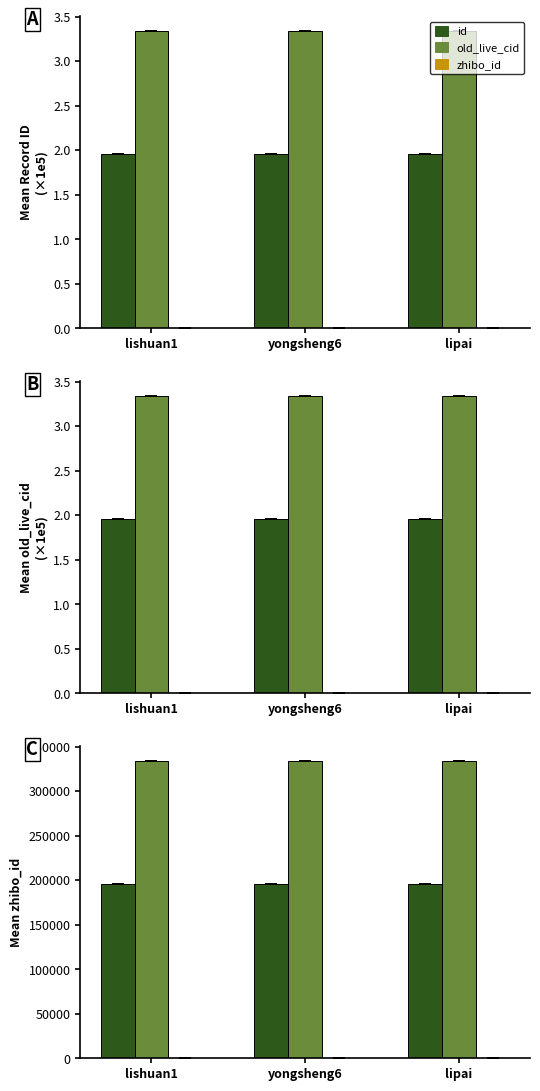

What are all the series names shown in the legend?

id, old_live_cid, zhibo_id